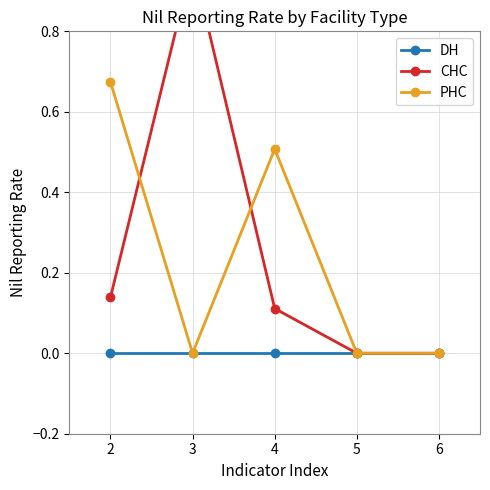

Is this an area chart (filled region under the line)?

No